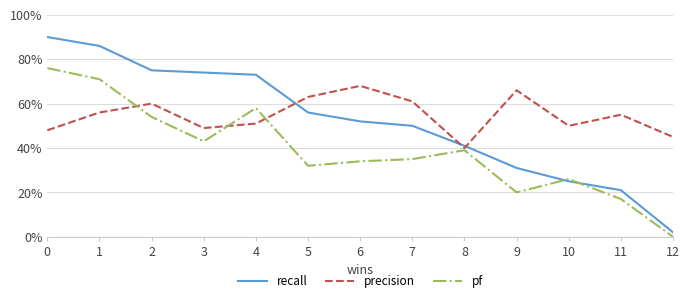

What is the highest value of the recall series?

0.9